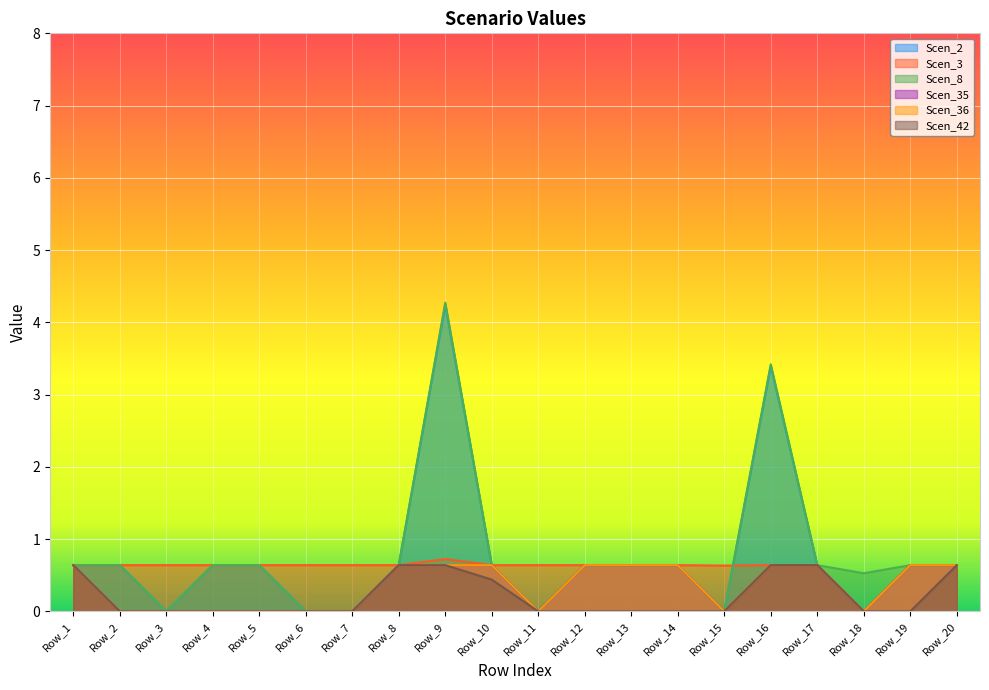

What is the value of the Scen_2 point at the 8th from the left?

0.6